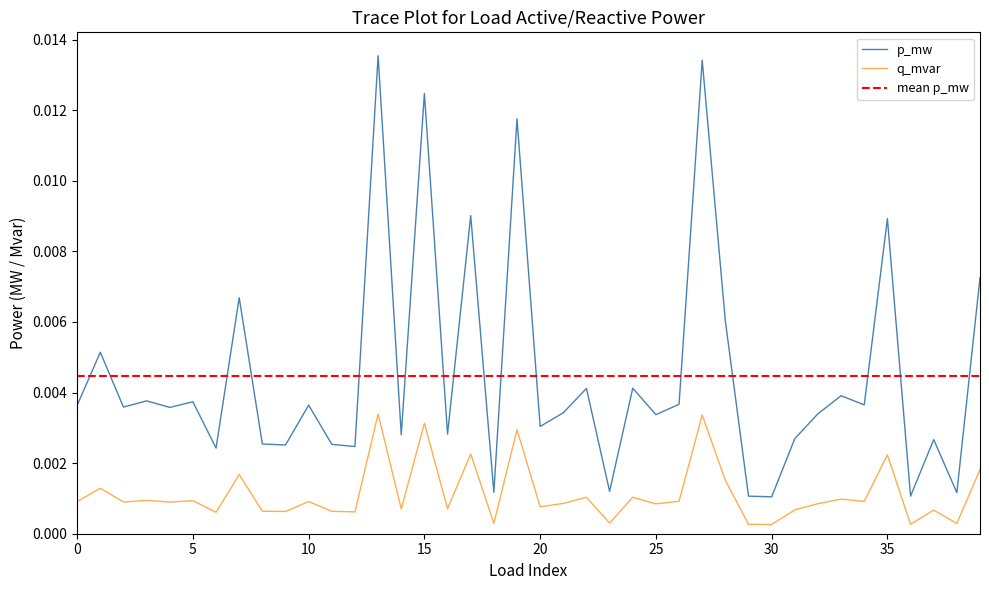

True or false: q_mvar and p_mw intersect in this chart.

False